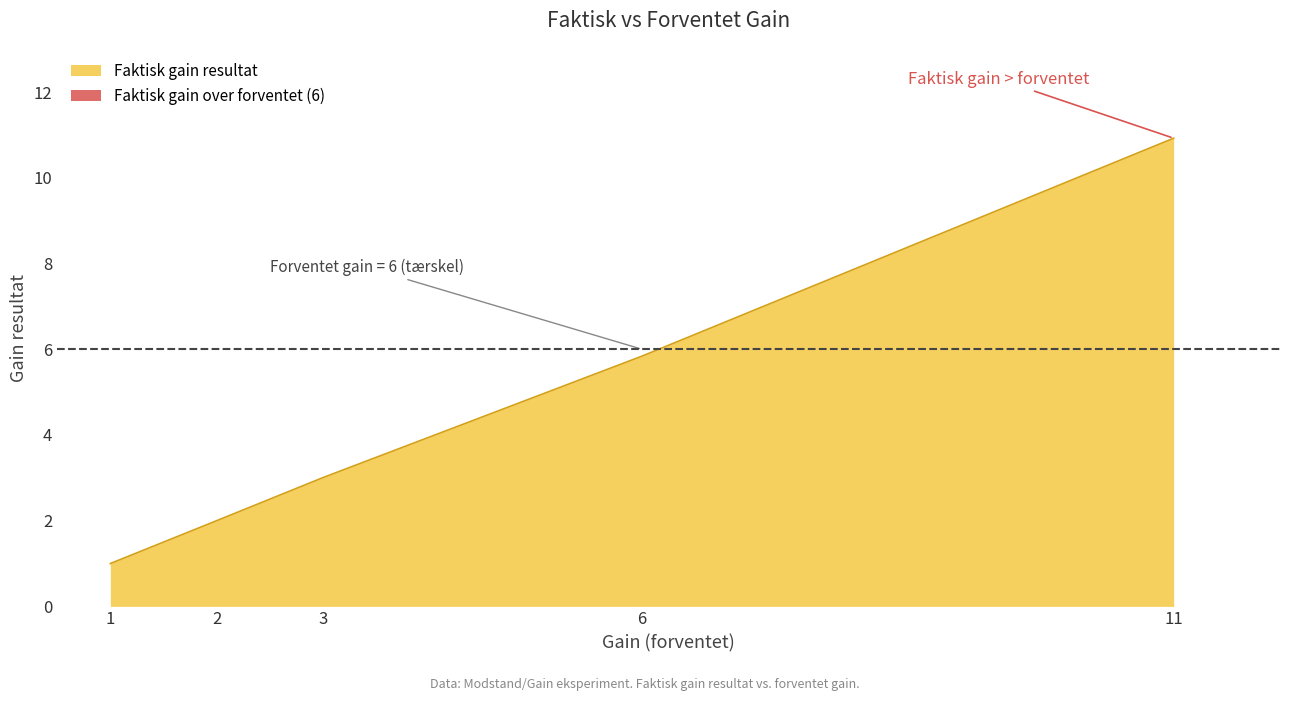

What is the sum of all values?

22.8